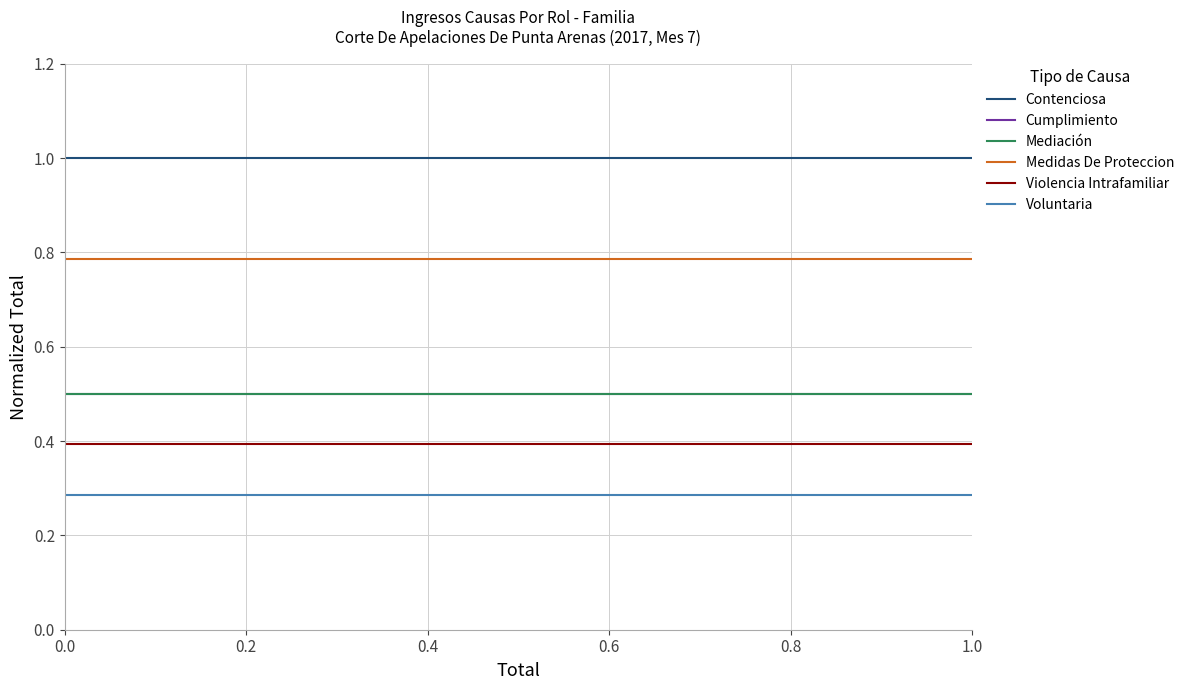

Which series has the largest total across all categories?

Contenciosa